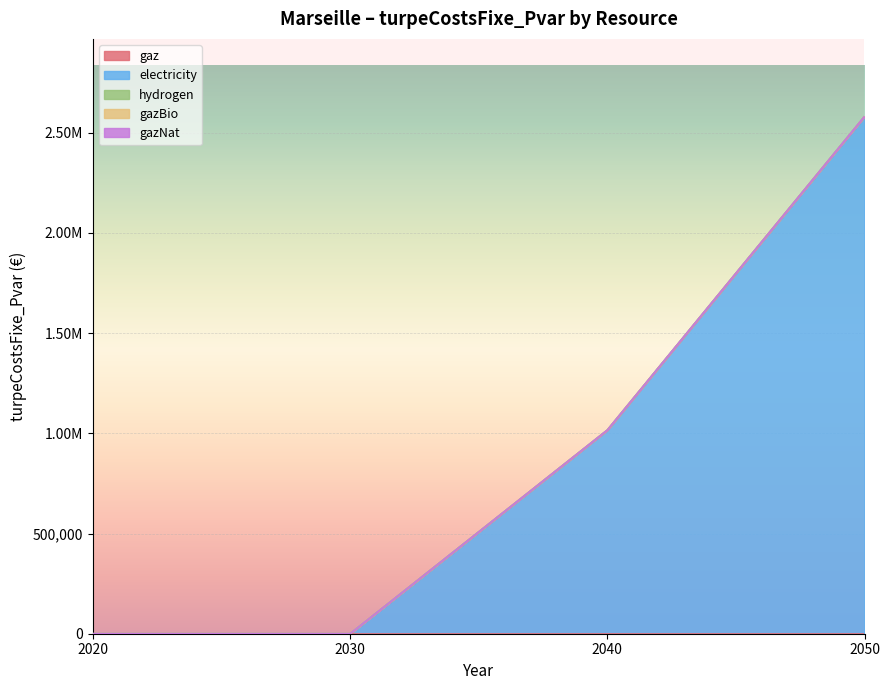

Between 2020 and 2030, which series saw the biggest shift?

gaz